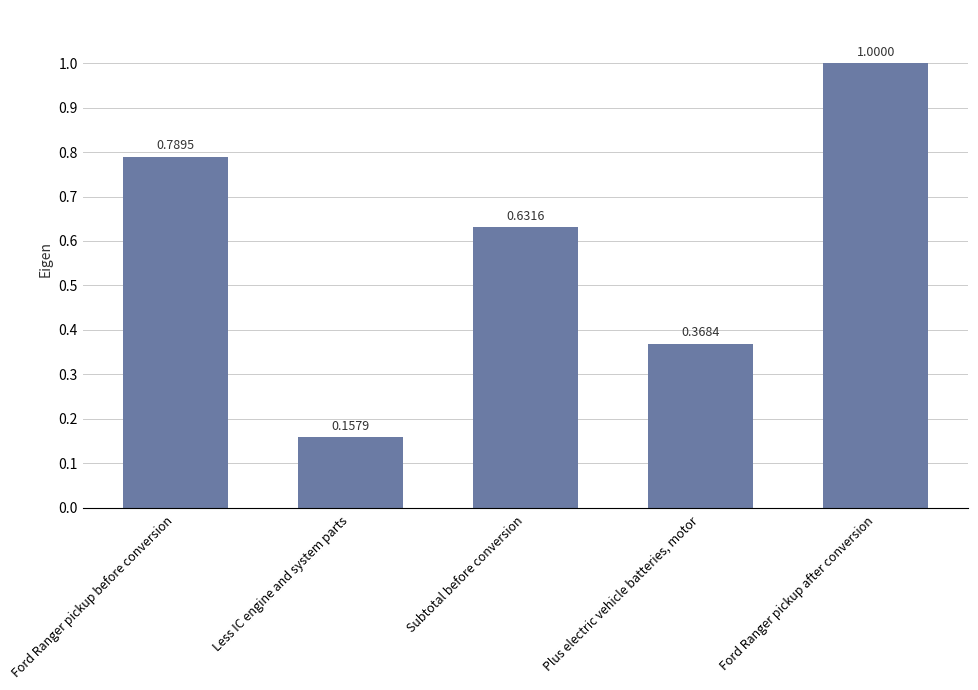

Rank the categories by value from highest to lowest.

Ford Ranger pickup after conversion, Ford Ranger pickup before conversion, Subtotal before conversion, Plus electric vehicle batteries, motor, Less IC engine and system parts